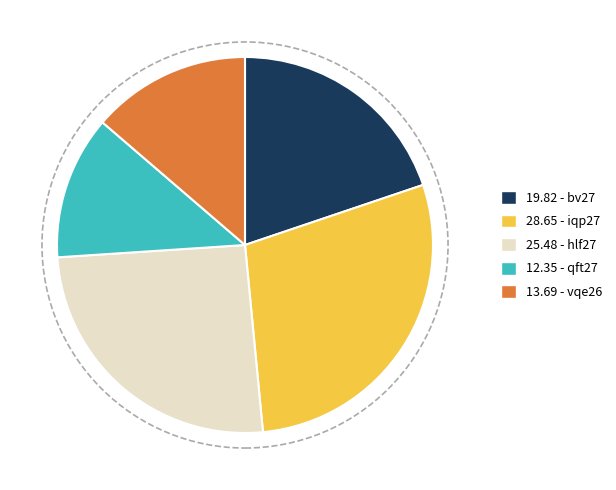

Does any single category account for the majority?

No